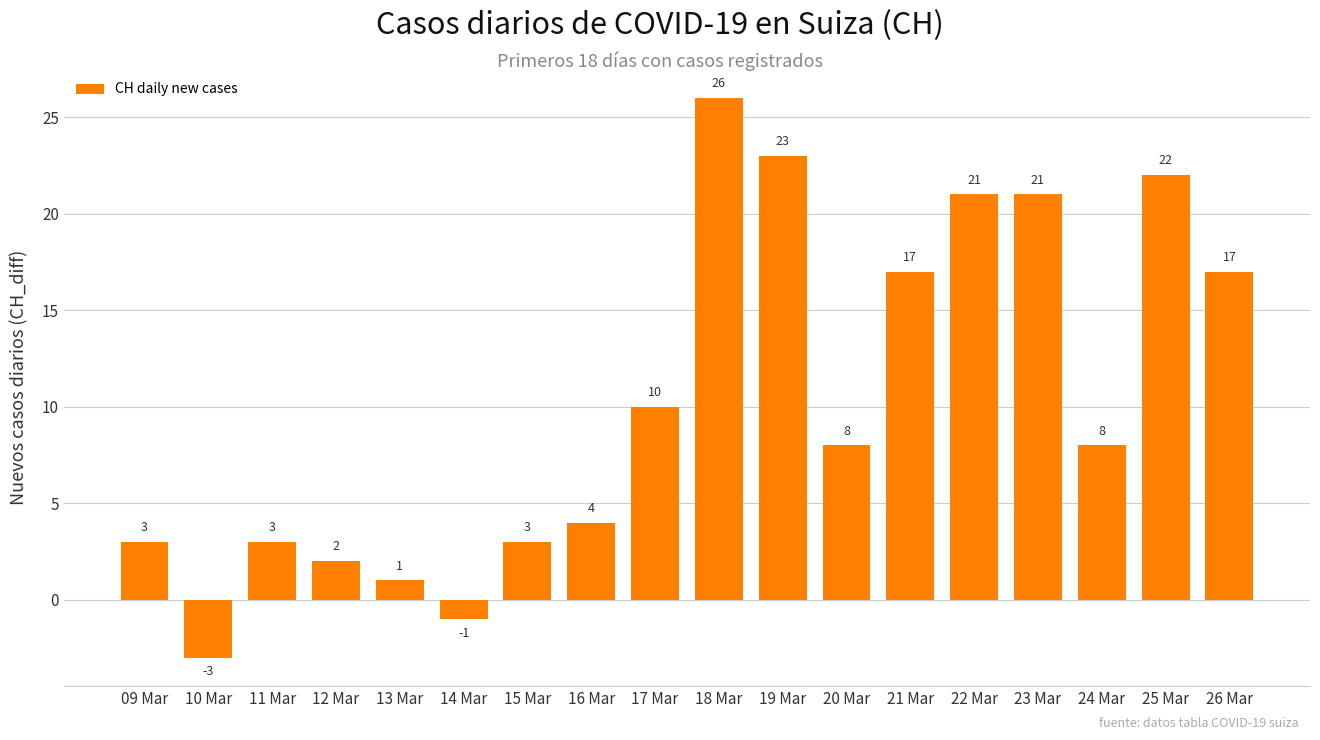

Reading right to left, transcribe all the data shown in this chart.

17	22	8	21	21	17	8	23	26	10	4	3	-1	1	2	3	-3	3